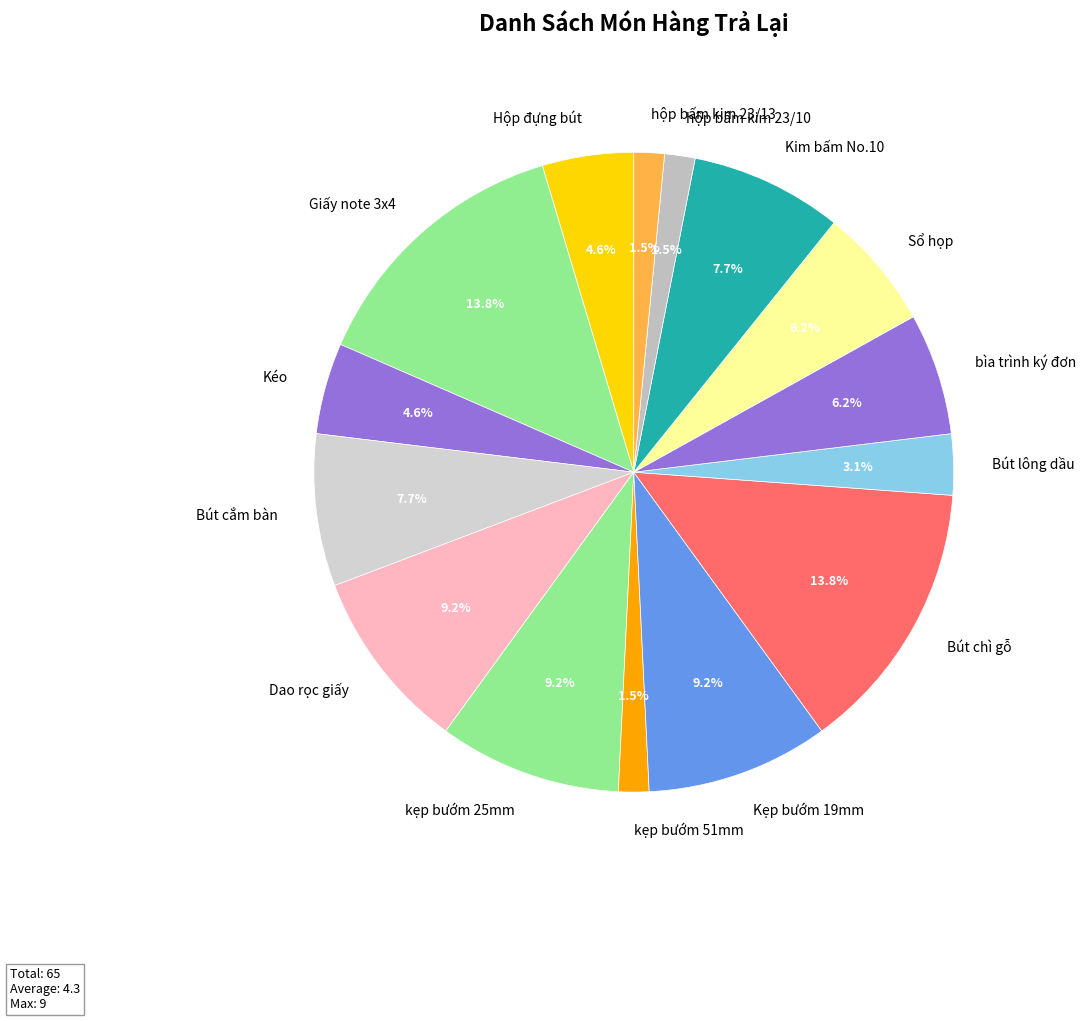

Which has a higher value, Sổ họp or hộp bấm kim 23/13?

Sổ họp